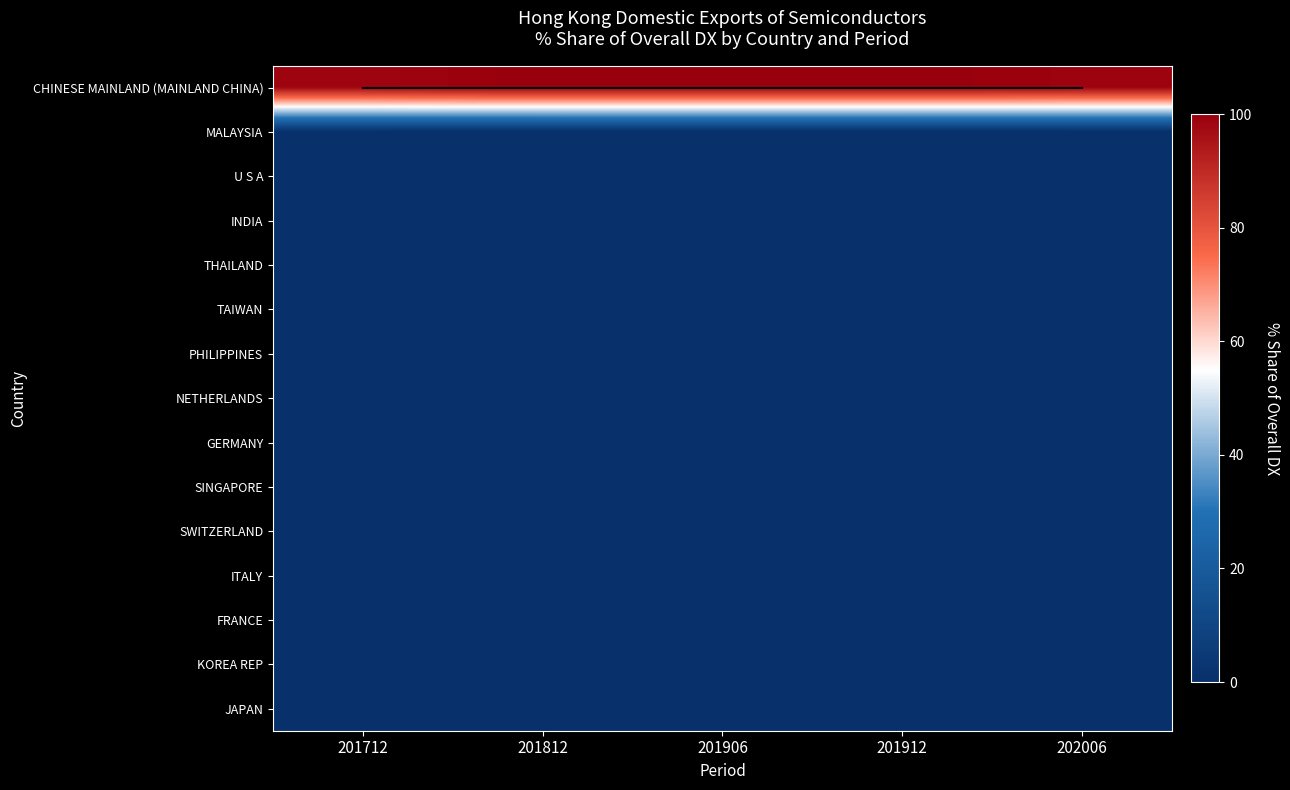

What is the greatest value displayed?

100.0